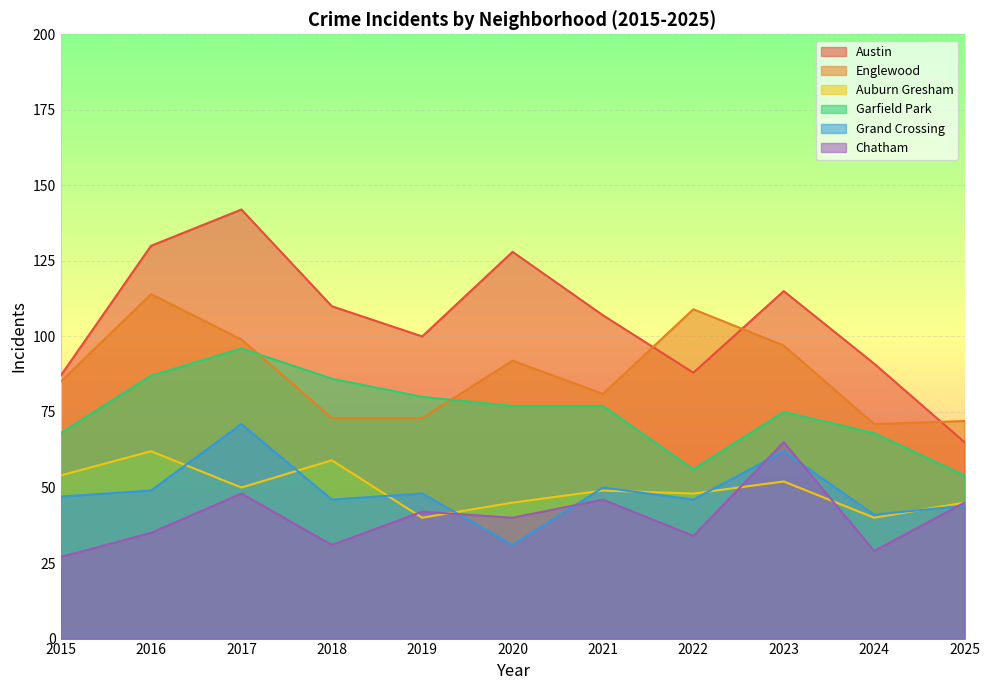

Reading left to right, list all the values displayed in this chart.

Austin: 87	130	142	110	100	128	107	88	115	91	65
Englewood: 85	114	99	73	73	92	81	109	97	71	72
Auburn Gresham: 54	62	50	59	40	45	49	48	52	40	45
Garfield Park: 68	87	96	86	80	77	77	56	75	68	54
Grand Crossing: 47	49	71	46	48	31	50	46	62	41	44
Chatham: 27	35	48	31	42	40	46	34	65	29	45